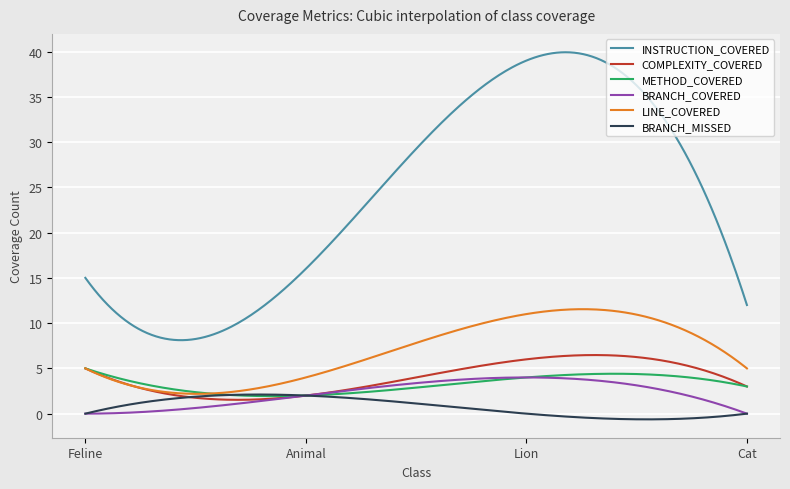

What is the maximum value shown in the chart?

39.9